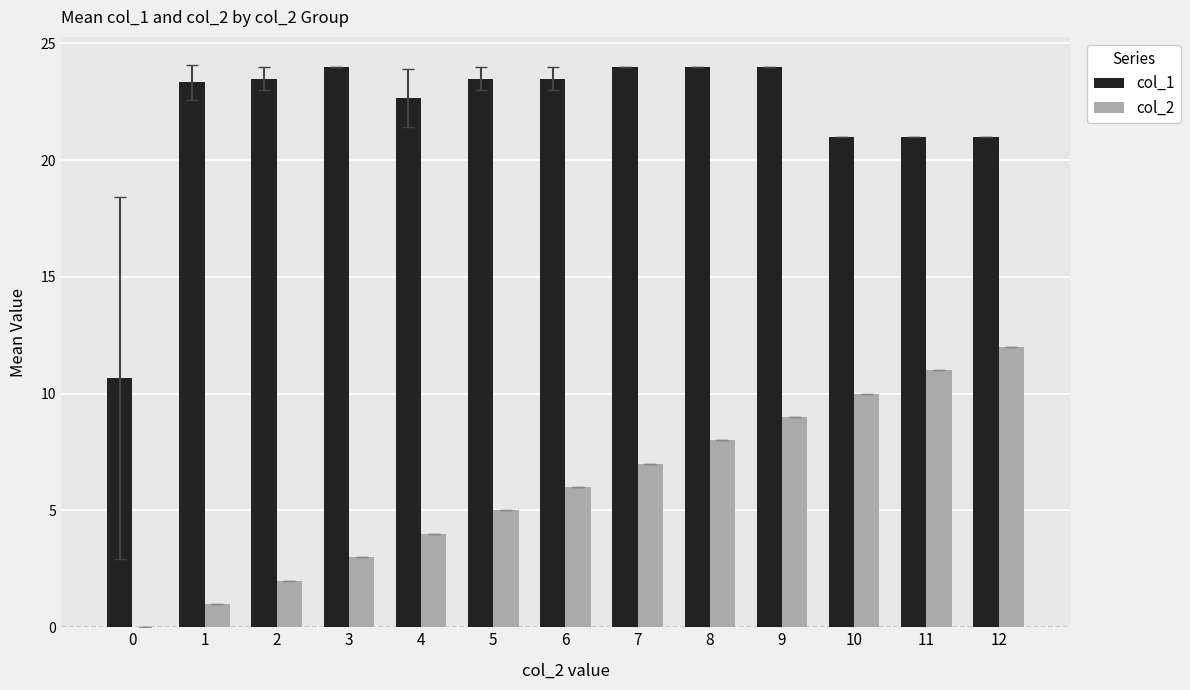

How many values in col_2 are above zero?

12